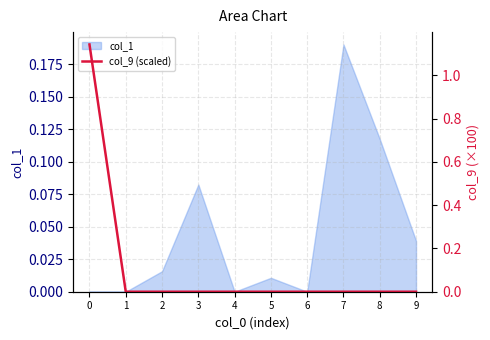

Reading right to left, what are all the values shown in this chart?

0.0	0.0	0.0	0.0	0.0	0.0	0.0	0.0	0.0	1.1